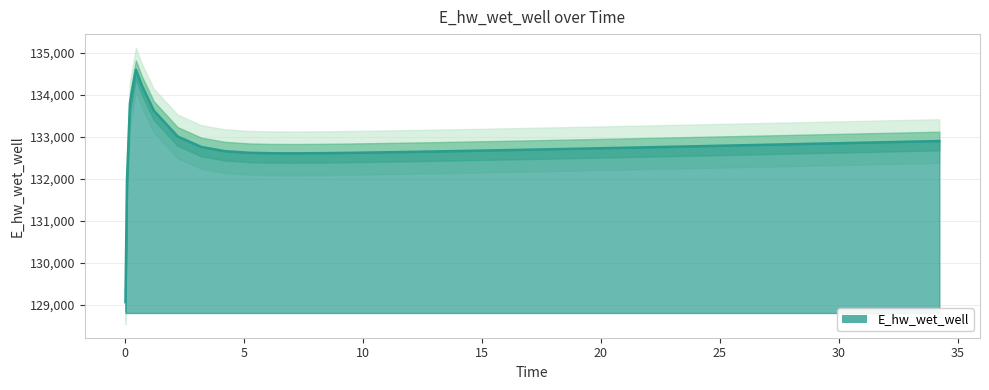

The chart shows a value of 132672.1 at 15.21875. True or false?

True